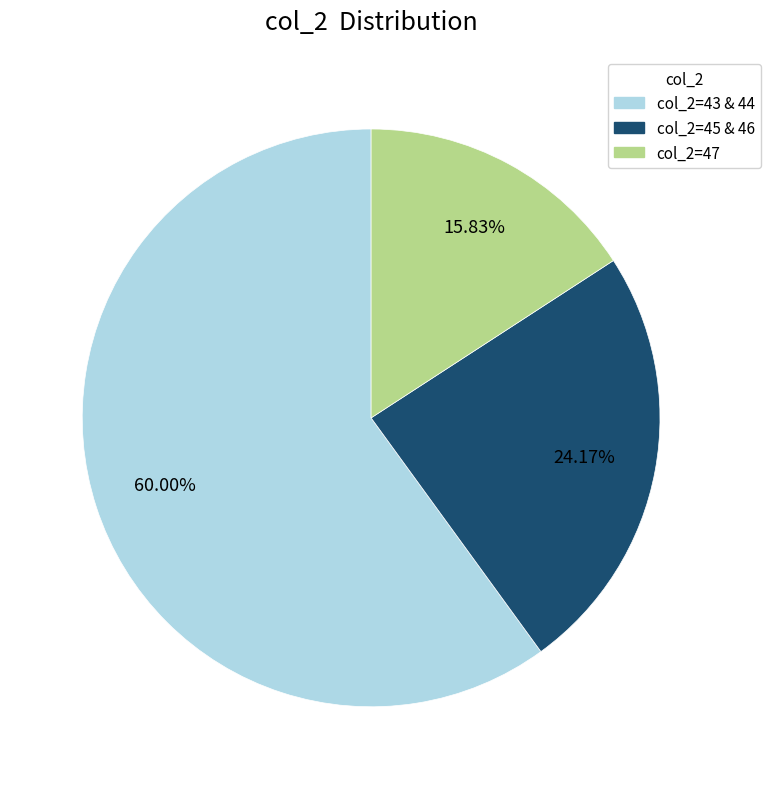

How many segments does this pie chart have?

3